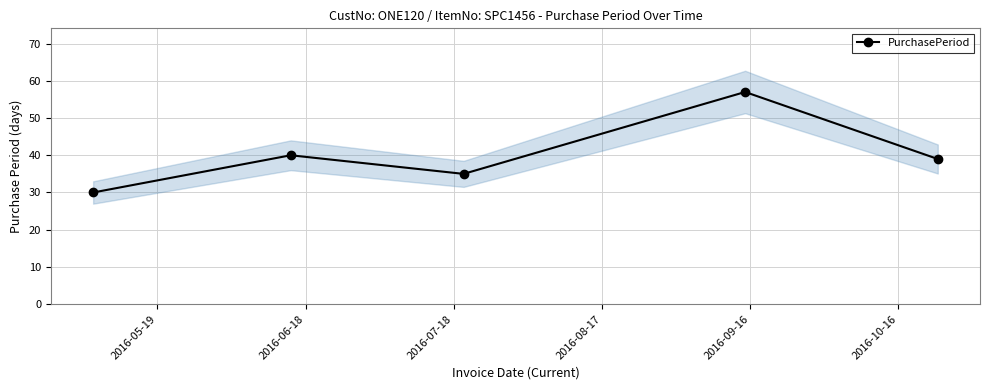

What is the value of the 5th point from the left?

39